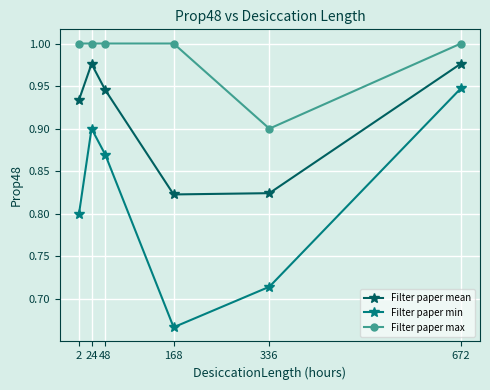

Rank the series by their average value, from highest to lowest.

Filter paper max, Filter paper mean, Filter paper min